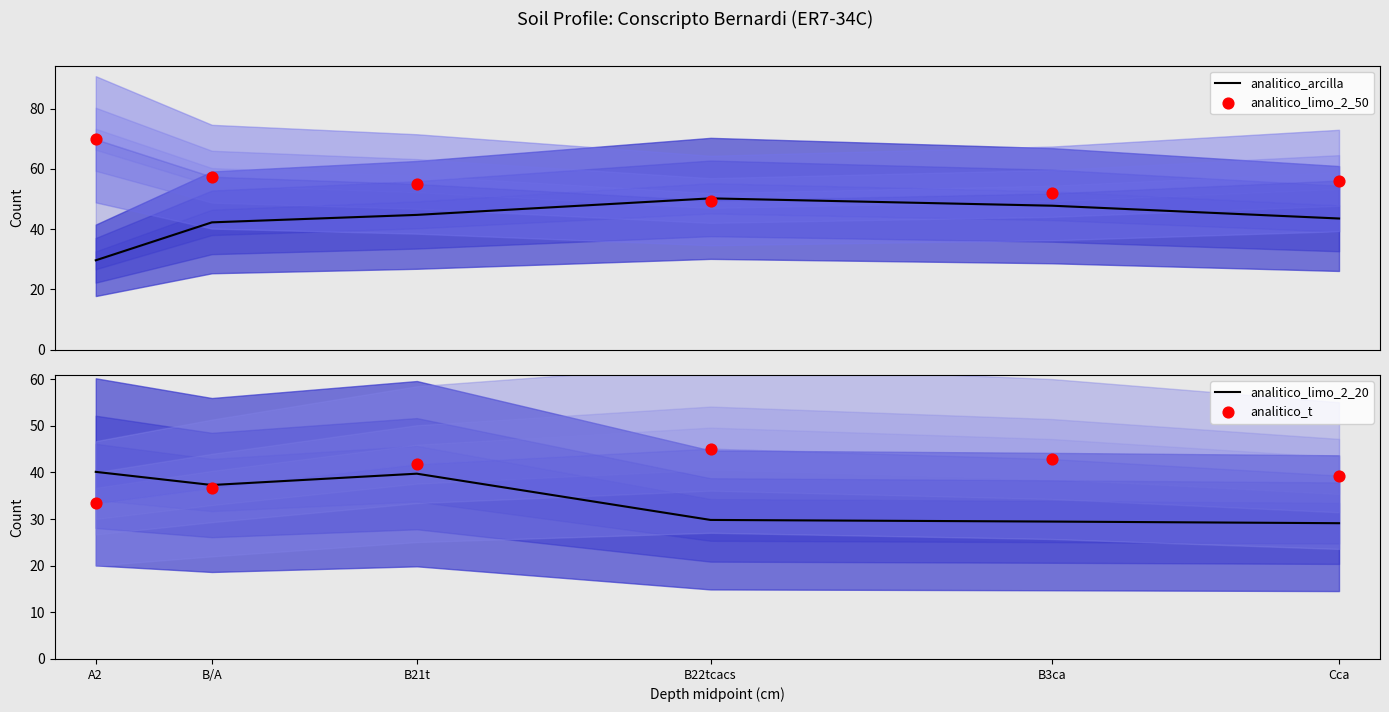

Which series contains the highest Y value?

analitico_limo_2_50